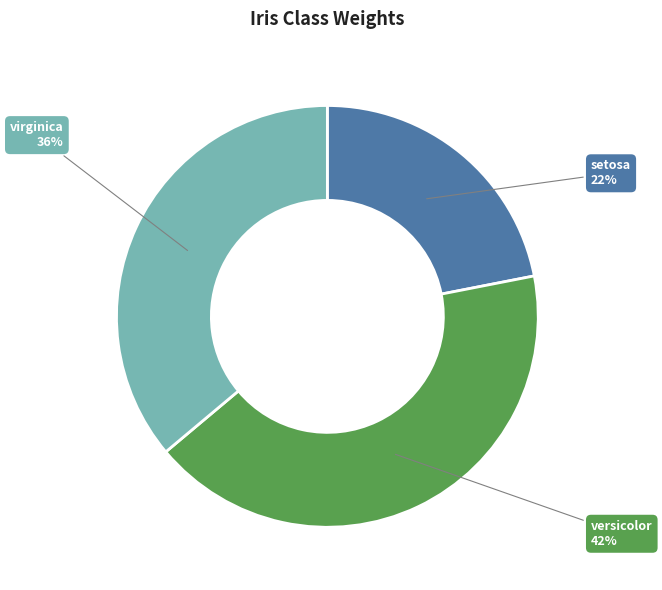

To the nearest percent, what is the average slice percentage?

33%